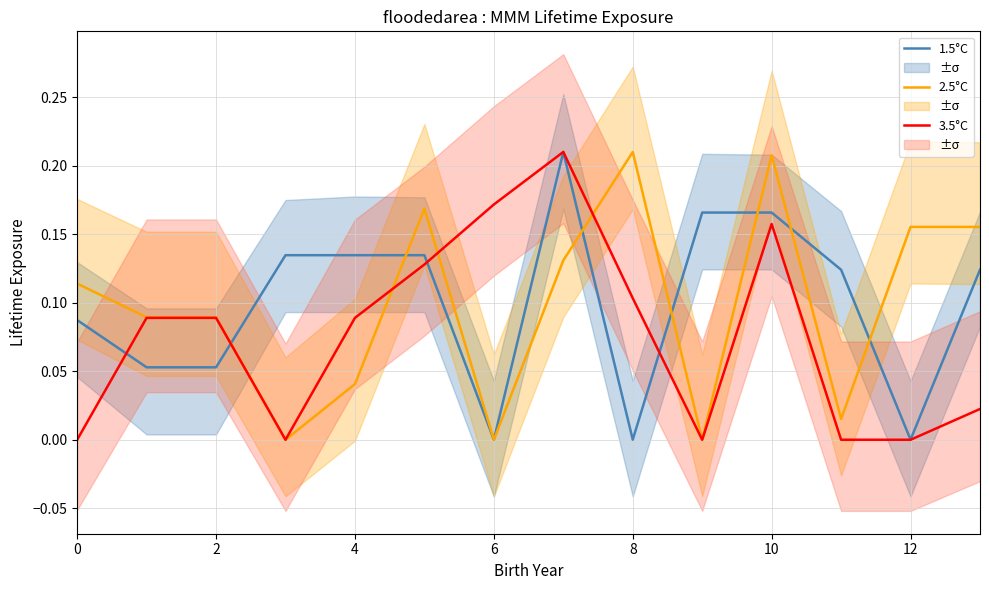

List the series in order of their peak value, lowest first.

1.5°C, 2.5°C, 3.5°C